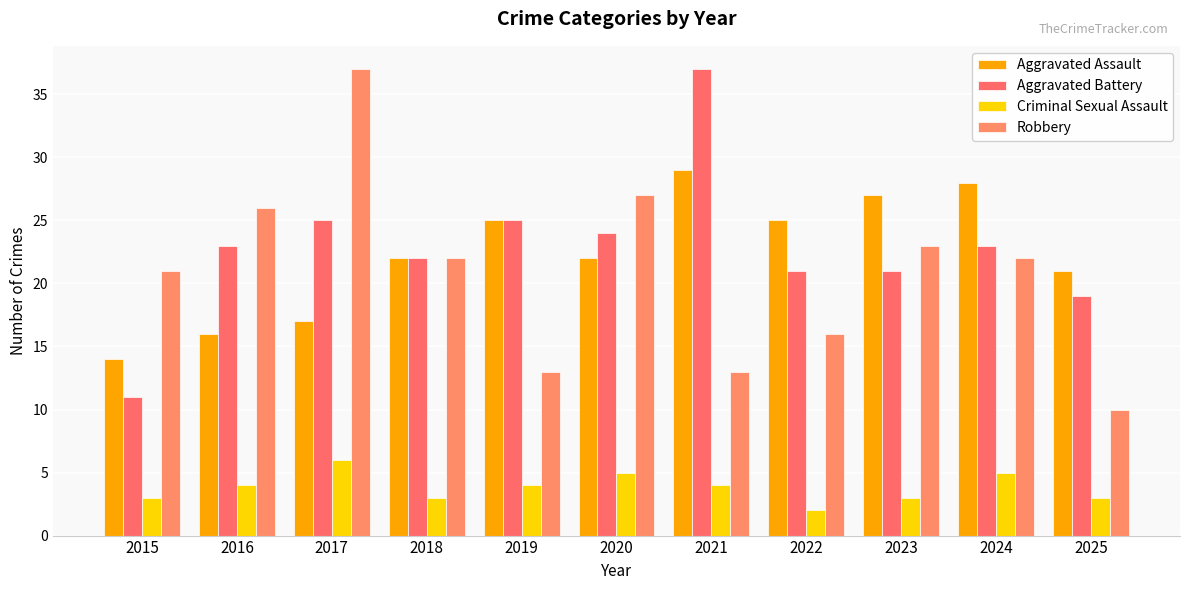

At which category does the chart reach its minimum across all series?

2022